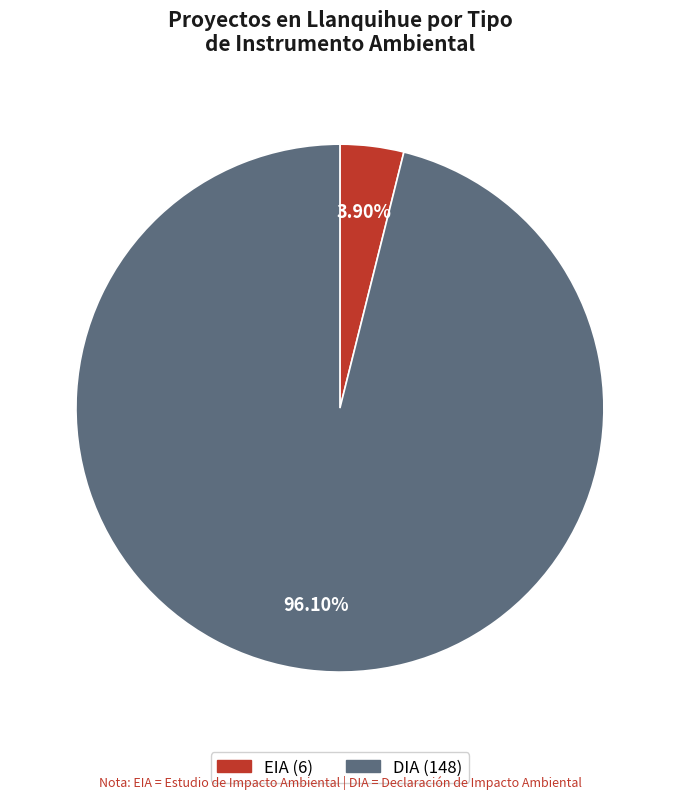

Rank the categories by value from highest to lowest.

DIA, EIA